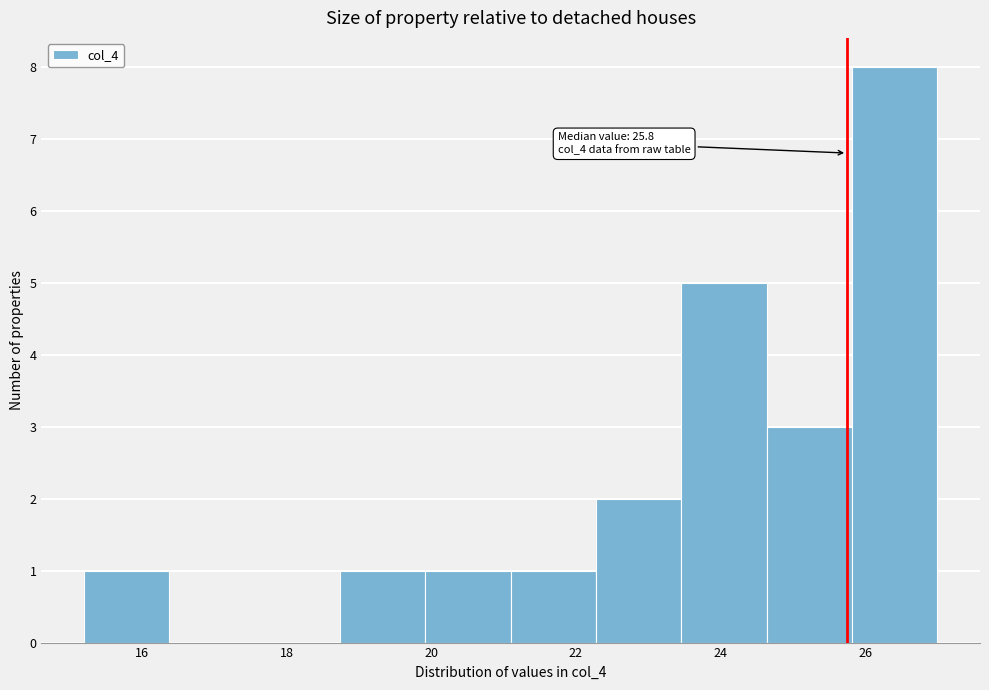

Over which range of the x-axis is the bar tallest?

25.82 to 27.00